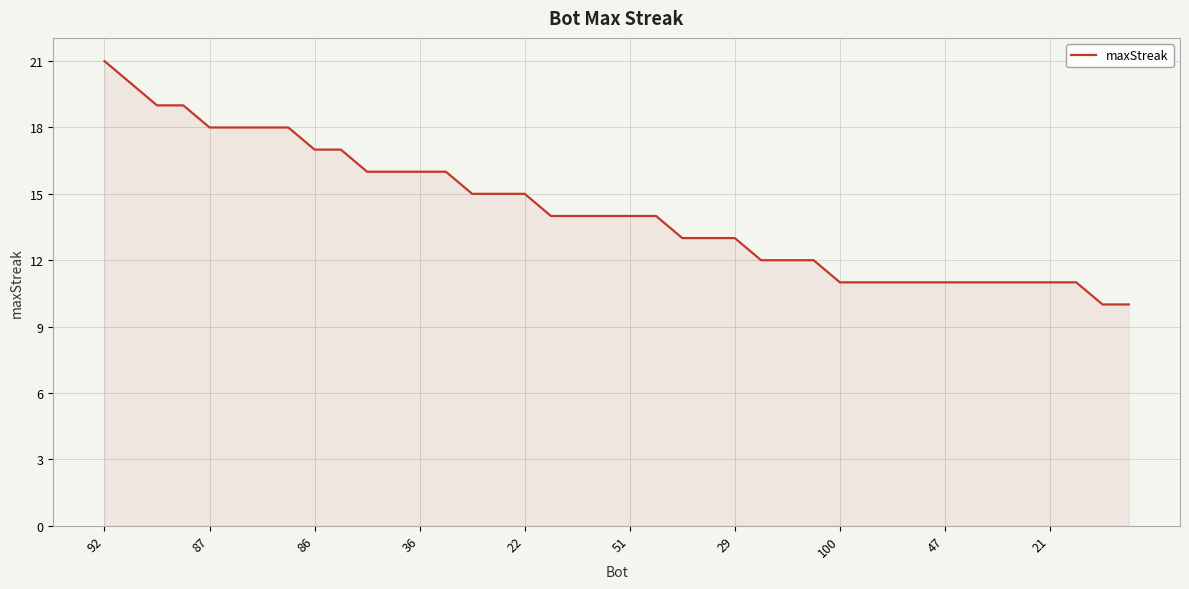

What is the greatest value displayed?

21